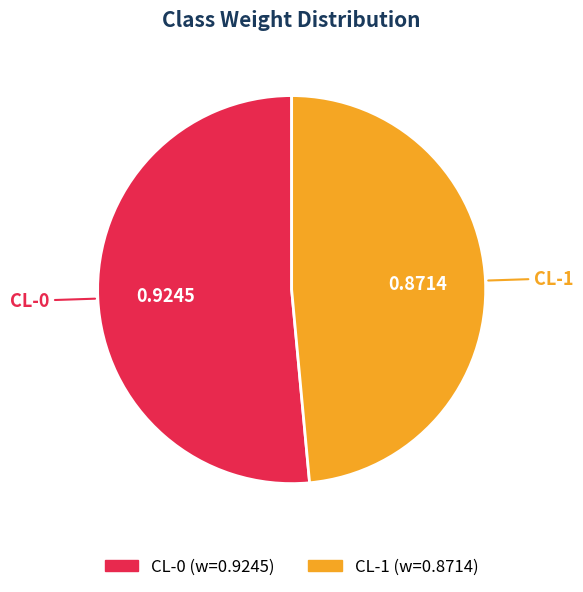

Which category accounts for the majority?

CL-0